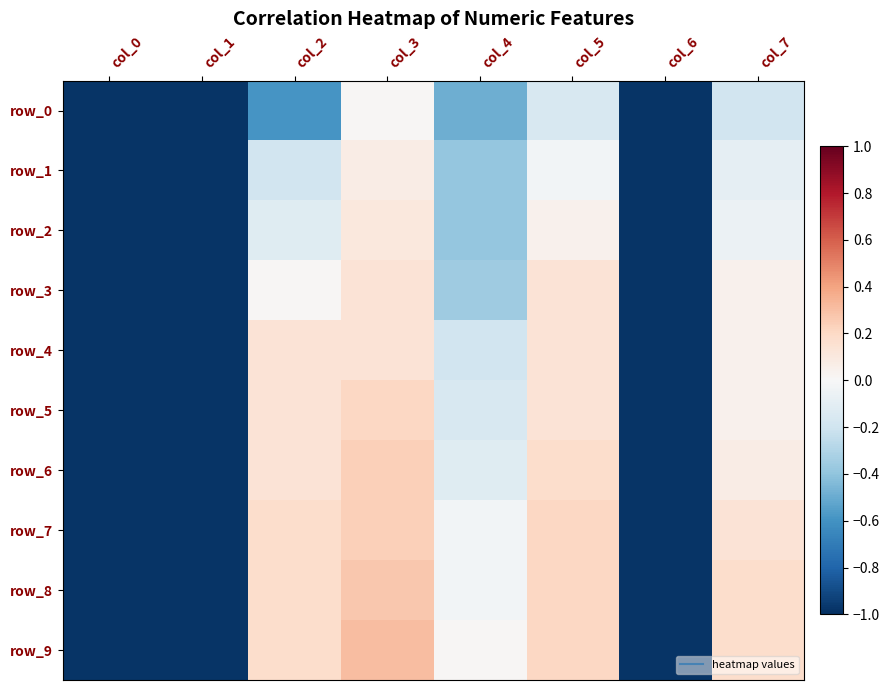

Rank the series by their maximum value, from highest to lowest.

row_9, row_8, row_6, row_7, row_5, row_3, row_4, row_2, row_1, row_0